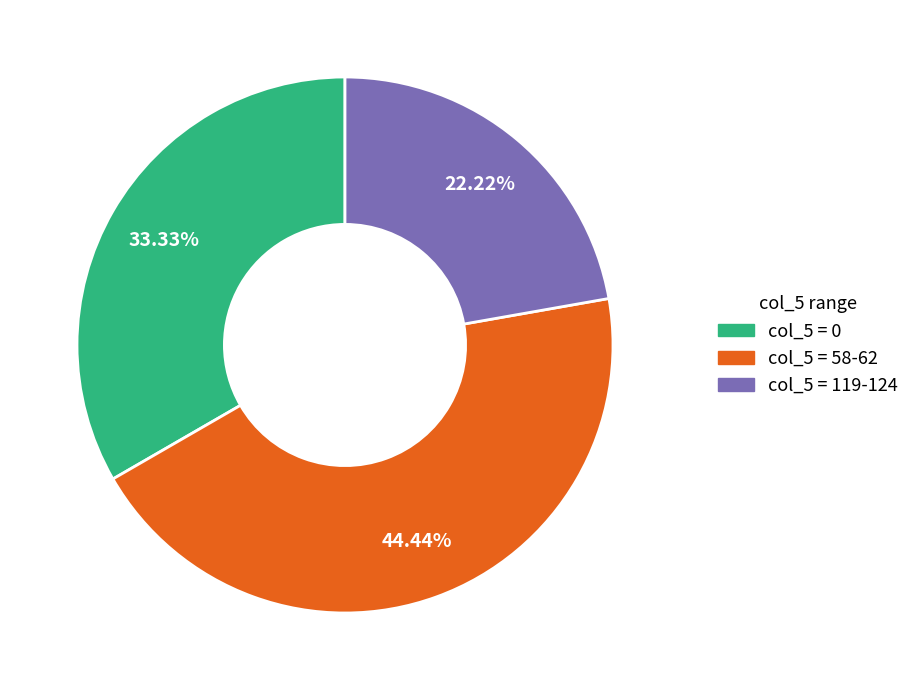

Is there a majority slice in this chart?

No